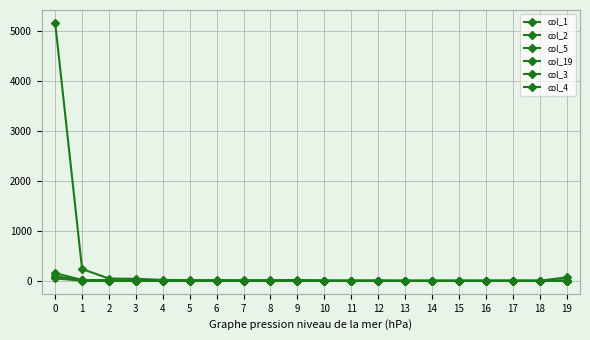

Between 14 and 2, which is larger?

2